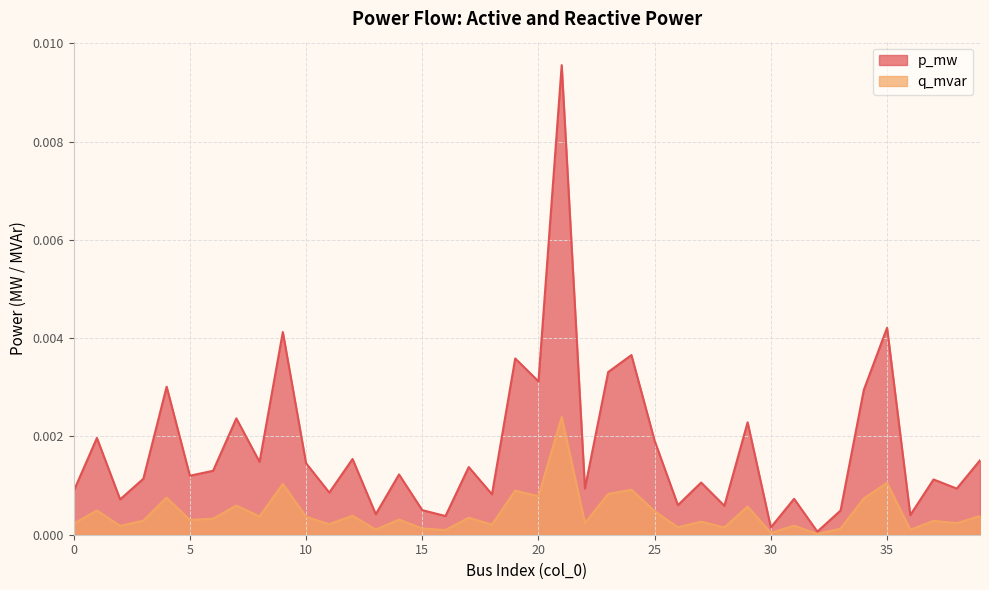

Which series changed the most between 13 and 20?

p_mw